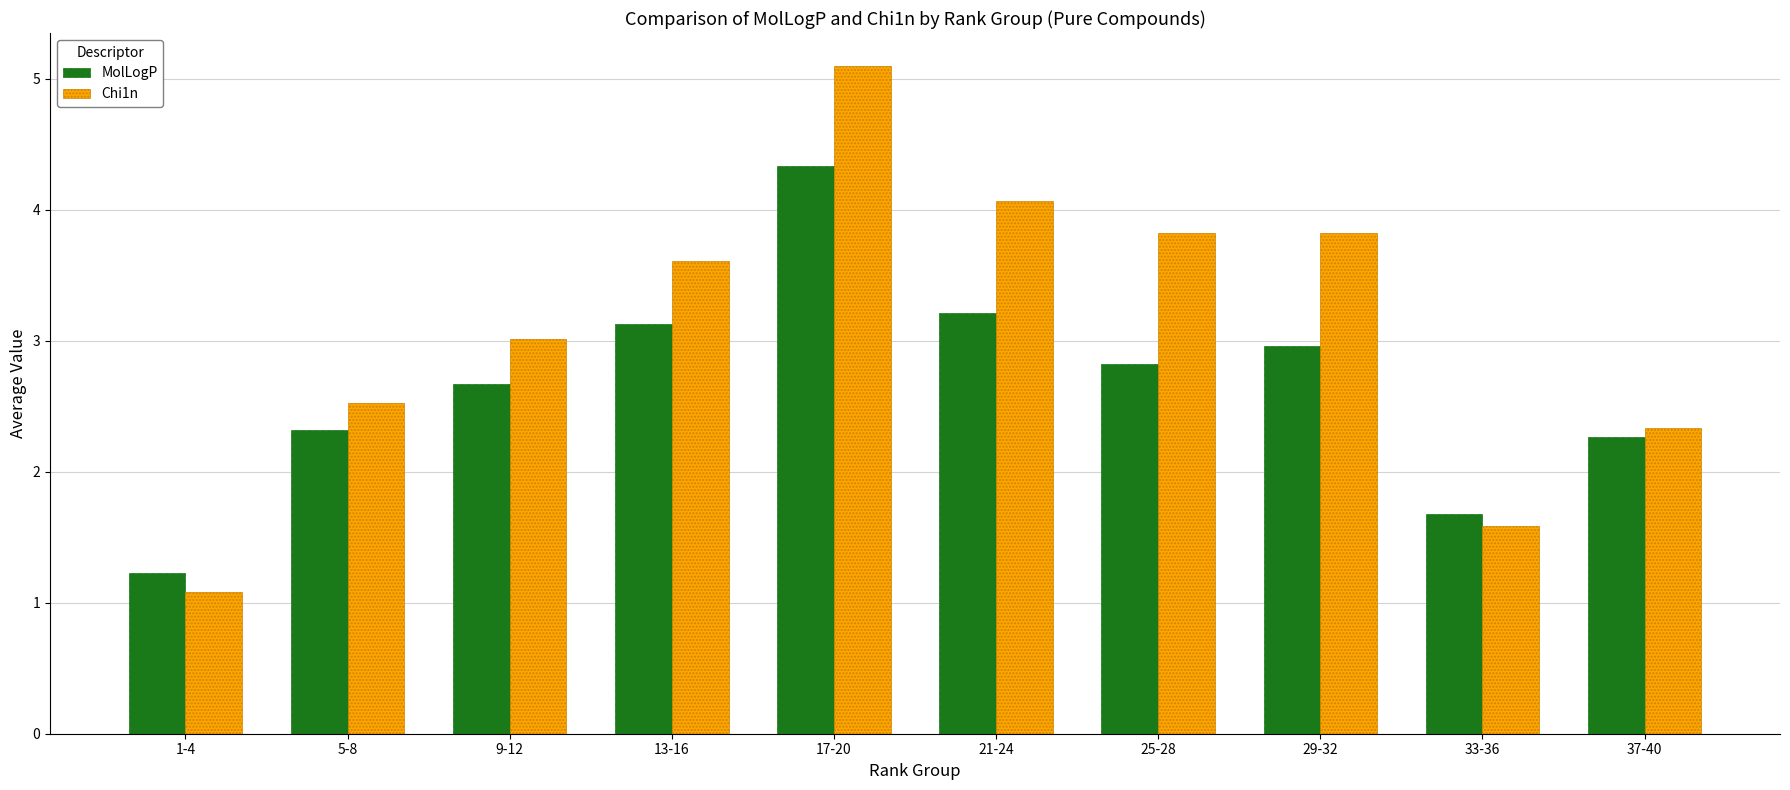

At which category is the sum across all series the highest?

17-20